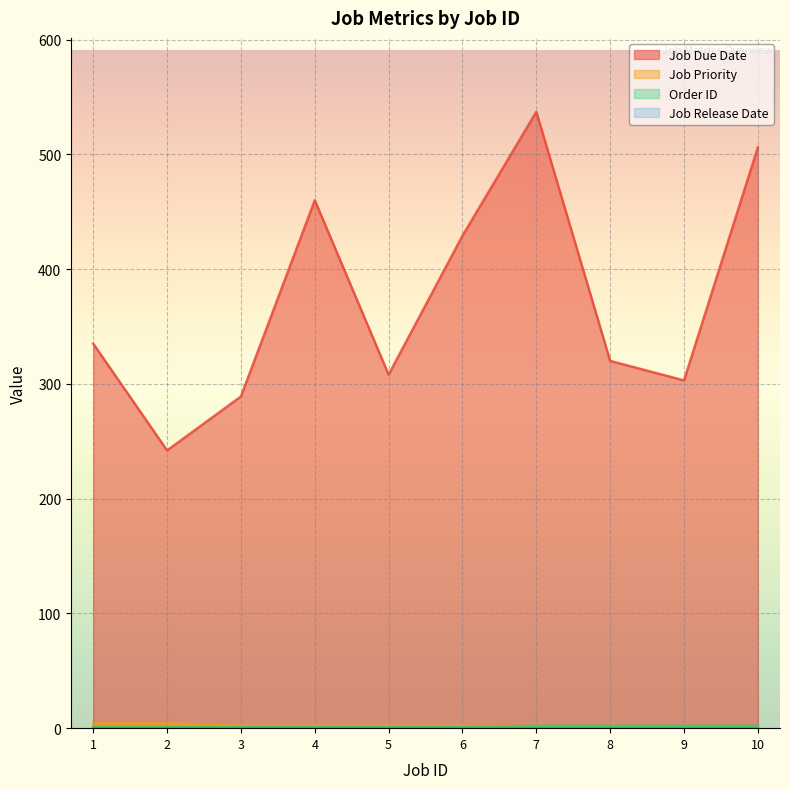

What is the value of the Order ID point at the 3rd from the left?

1